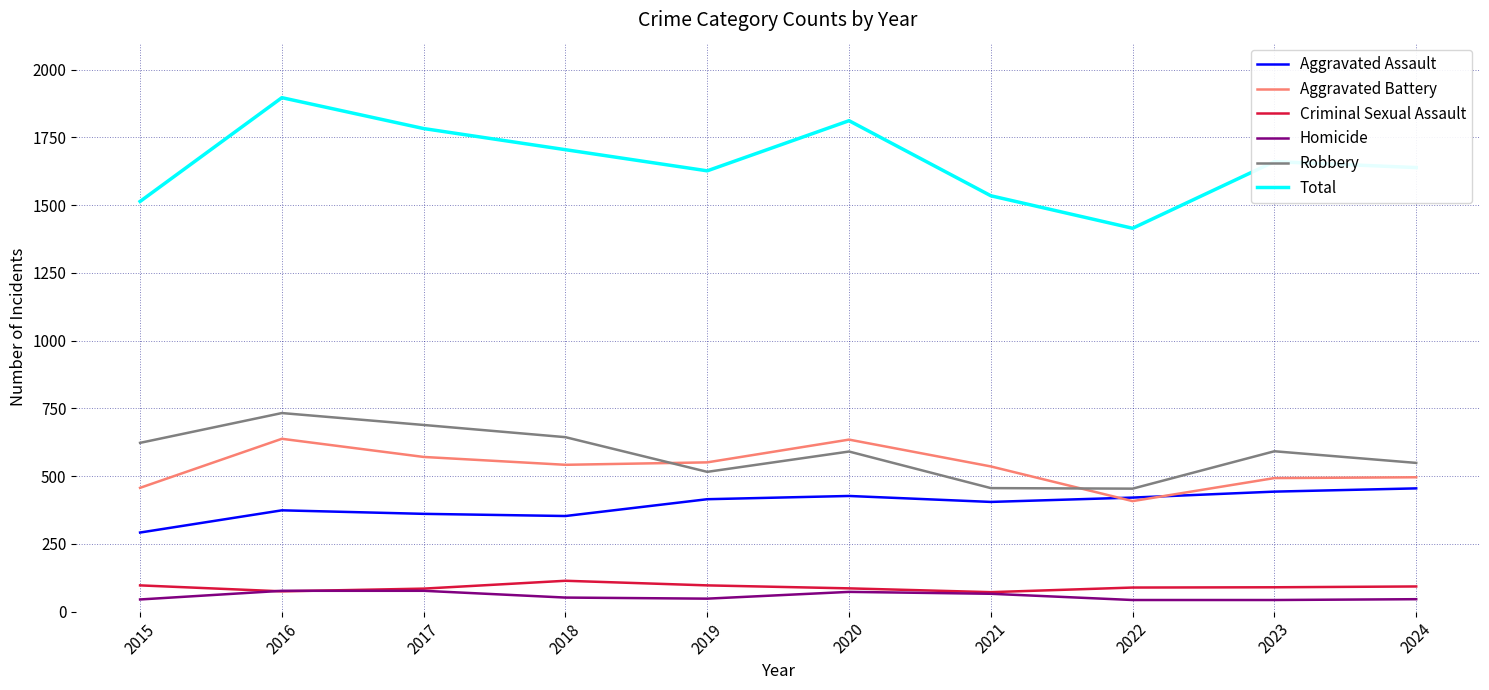

Which series changed the most between 2016 and 2021?

Total